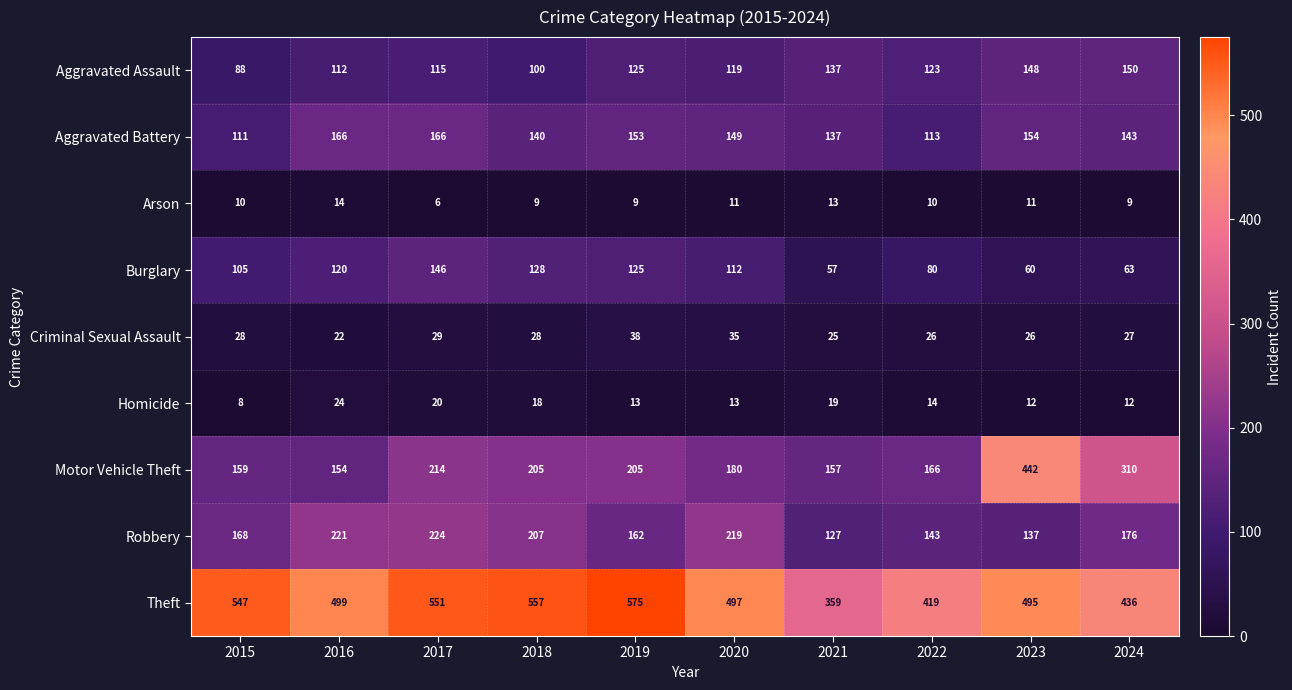

Rank the series at 2017 from lowest to highest value.

Arson, Homicide, Criminal Sexual Assault, Aggravated Assault, Burglary, Aggravated Battery, Motor Vehicle Theft, Robbery, Theft